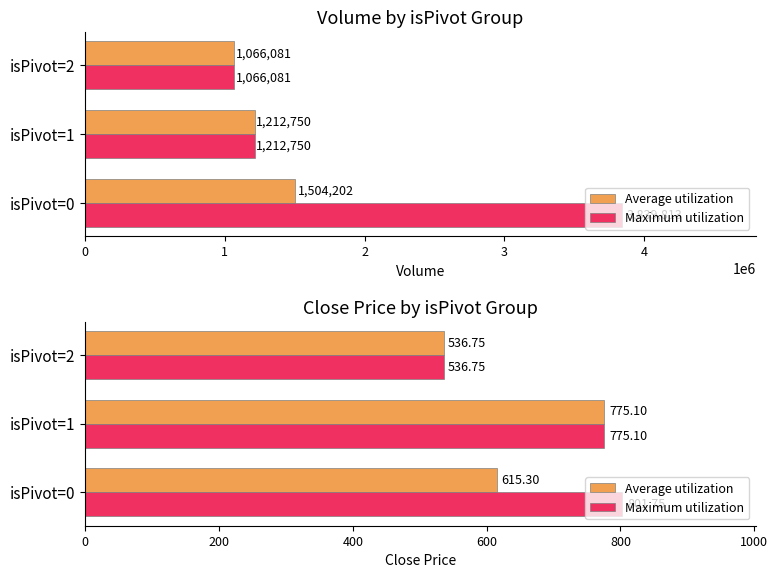

What is the sum of all Average utilization values?

1927.2